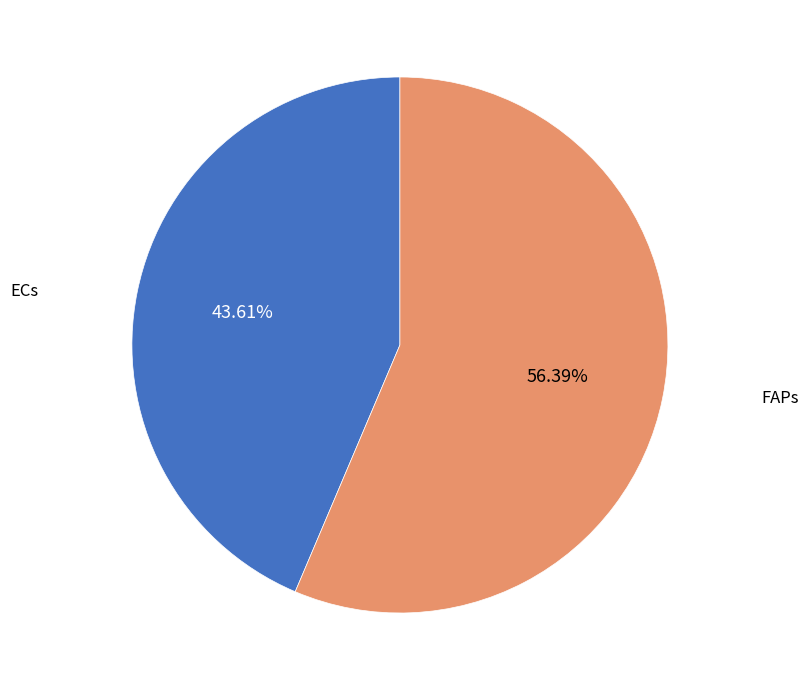

Is there a majority slice in this chart?

Yes